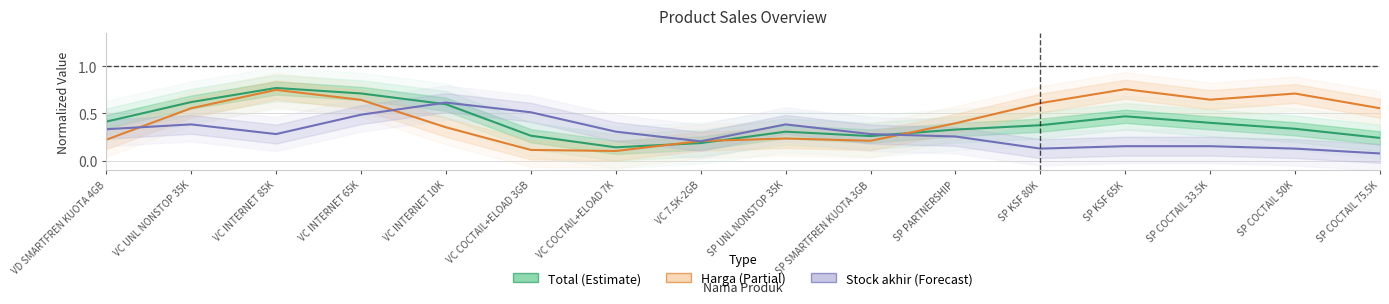

What is the value of the Total (Estimate) point at the 5th from the left?

0.6